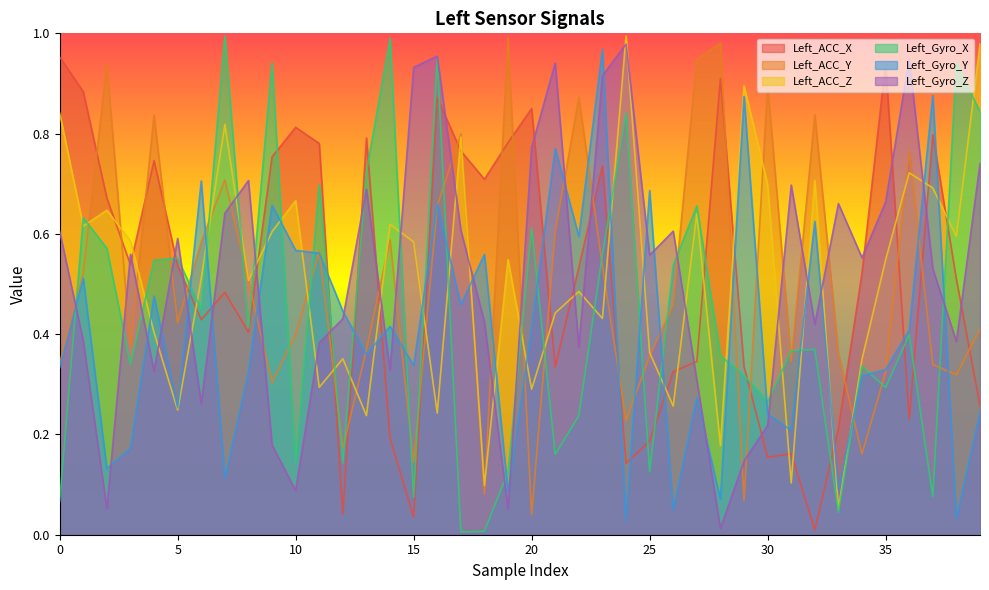

At which category is the sum across all series the highest?

16